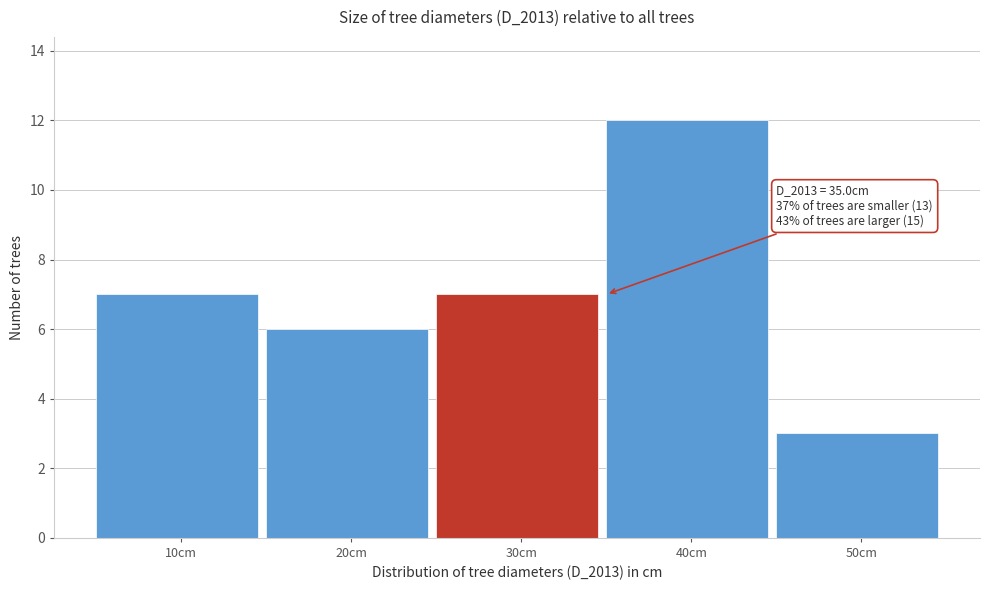

Reading left to right, transcribe all the data shown in this chart.

7	6	7	12	3